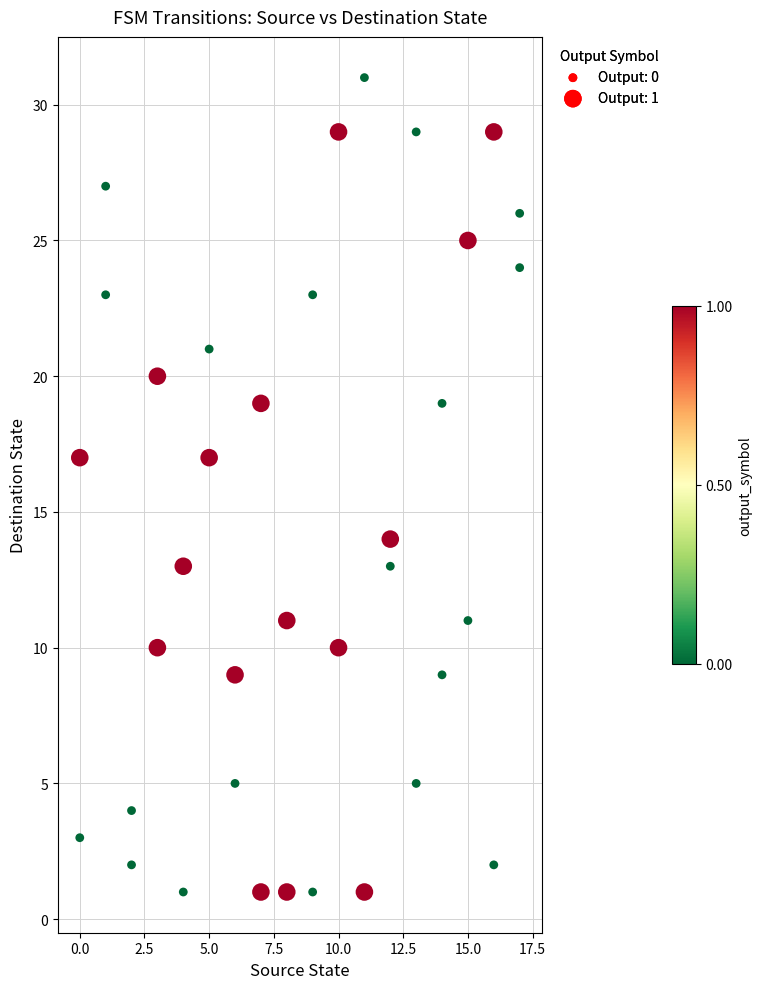

What is the range of X values (max minus min)?

17